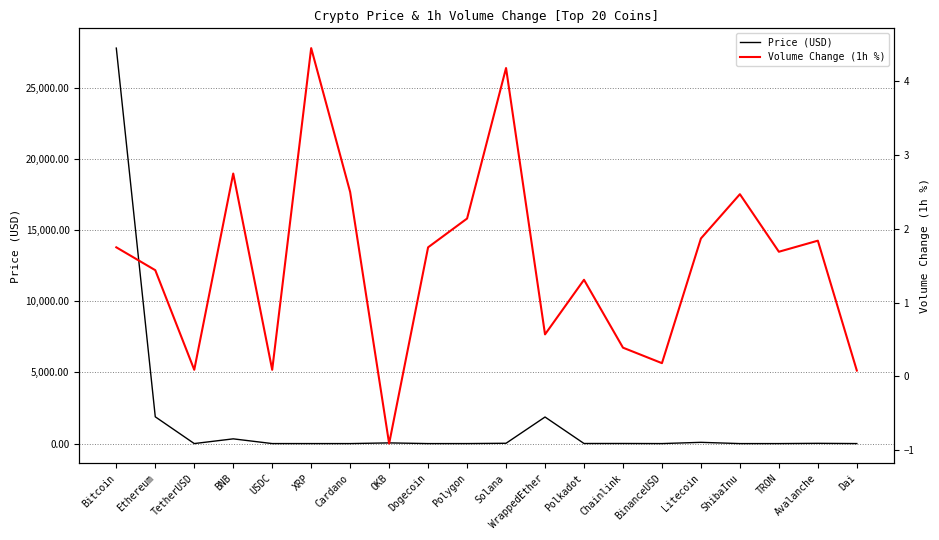

Reading left to right, transcribe all the data shown in this chart.

Price (USD): Bitcoin=27793.0	Ethereum=1881.3	TetherUSD=1.0	BNB=332.6	USDC=1.0	XRP=0.5	Cardano=0.4	OKB=48.0	Dogecoin=0.1	Polygon=1.0	Solana=22.2	WrappedEther=1867.0	Polkadot=6.0	Chainlink=7.1	BinanceUSD=1.0	Litecoin=87.3	ShibaInu=0.0	TRON=0.1	Avalanche=17.4	Dai=1.0
Volume Change (1h %): Bitcoin=1.8	Ethereum=1.4	TetherUSD=0.1	BNB=2.8	USDC=0.1	XRP=4.5	Cardano=2.5	OKB=-0.9	Dogecoin=1.8	Polygon=2.1	Solana=4.2	WrappedEther=0.6	Polkadot=1.3	Chainlink=0.4	BinanceUSD=0.2	Litecoin=1.9	ShibaInu=2.5	TRON=1.7	Avalanche=1.8	Dai=0.1